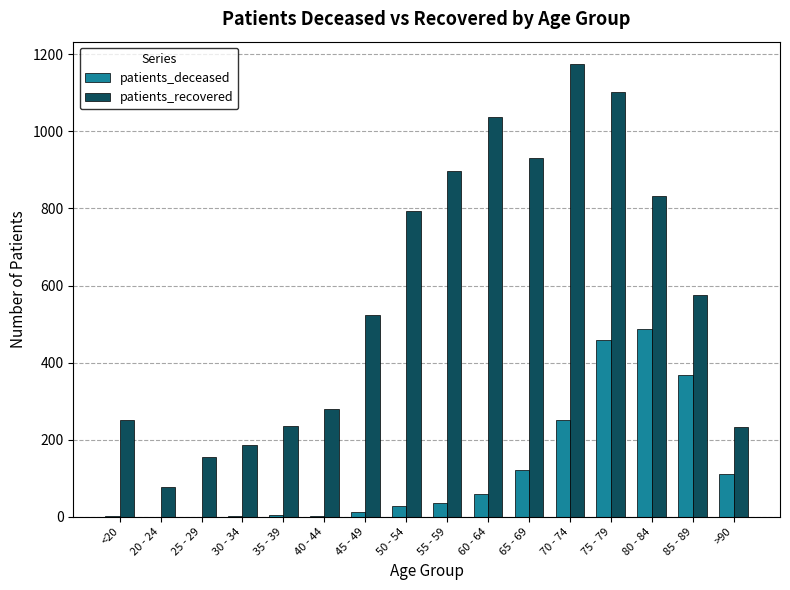

True or false: patients_deceased has a value of -157 at 25 - 29.

False